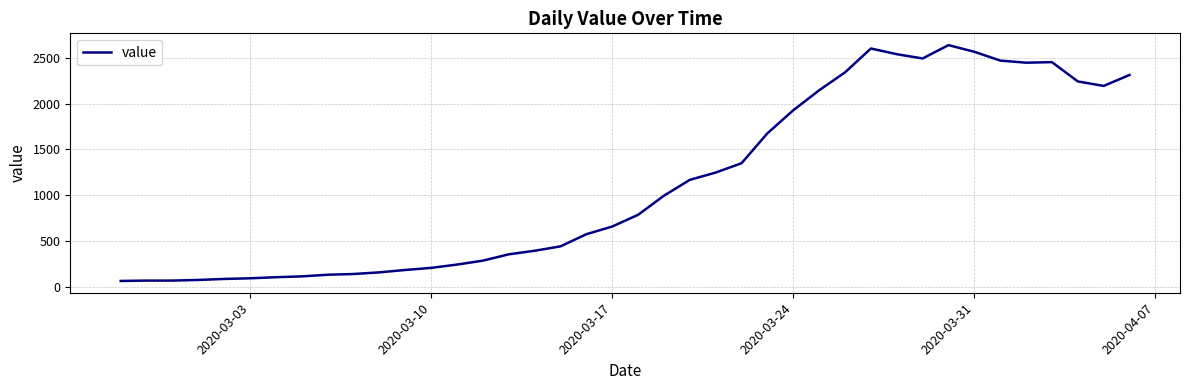

What is the difference between the maximum and minimum values?

2578